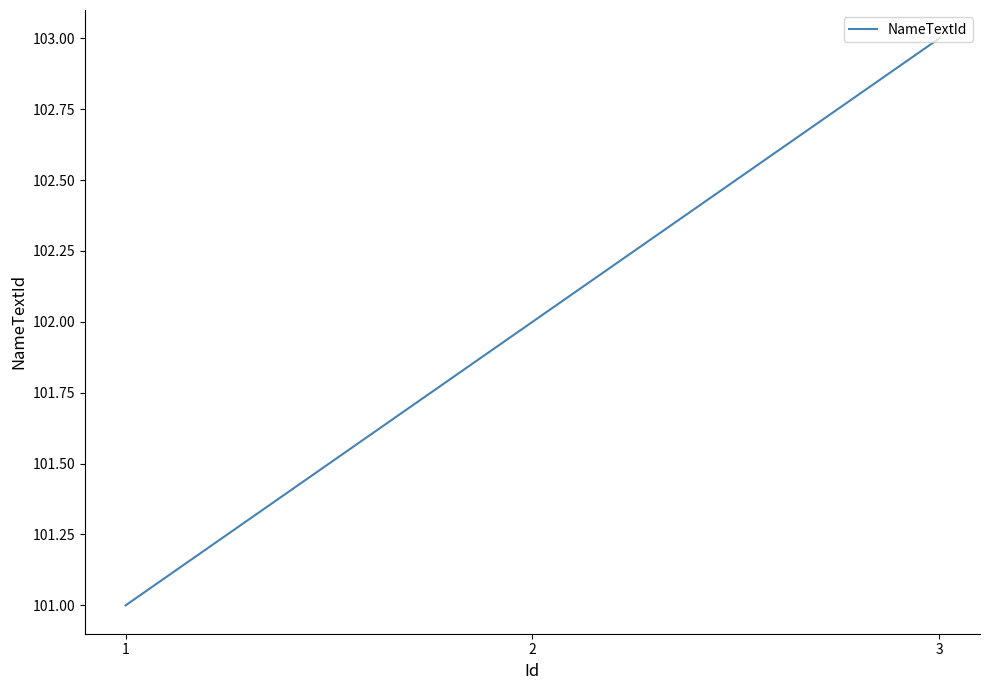

Rank the categories by value from lowest to highest.

1, 2, 3